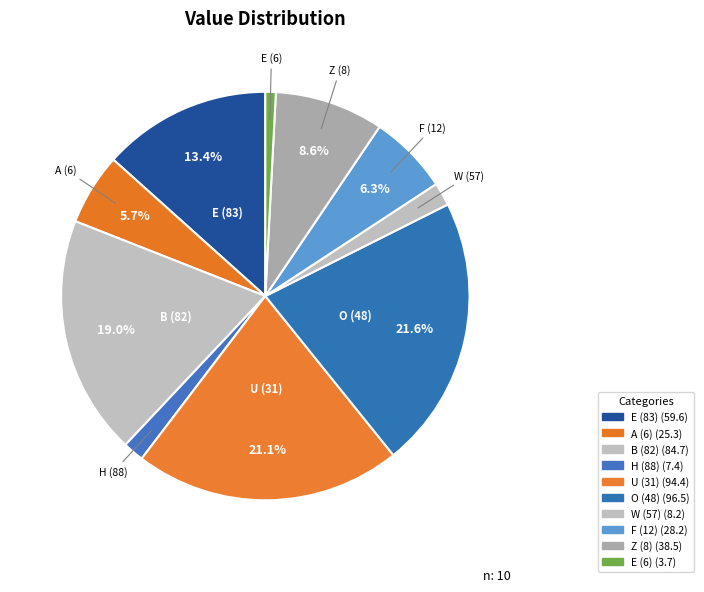

How many segments does this pie chart have?

10